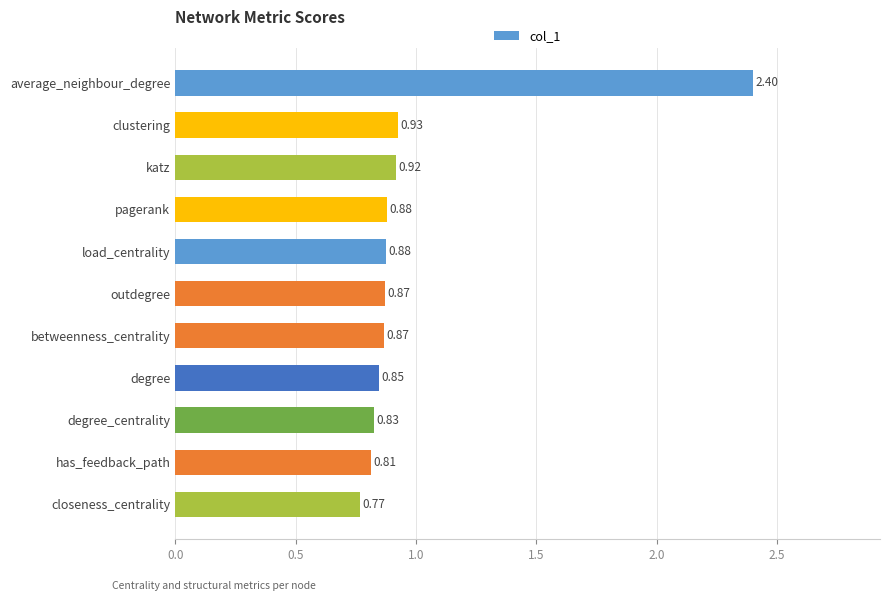

Which has a higher value, outdegree or average_neighbour_degree?

average_neighbour_degree